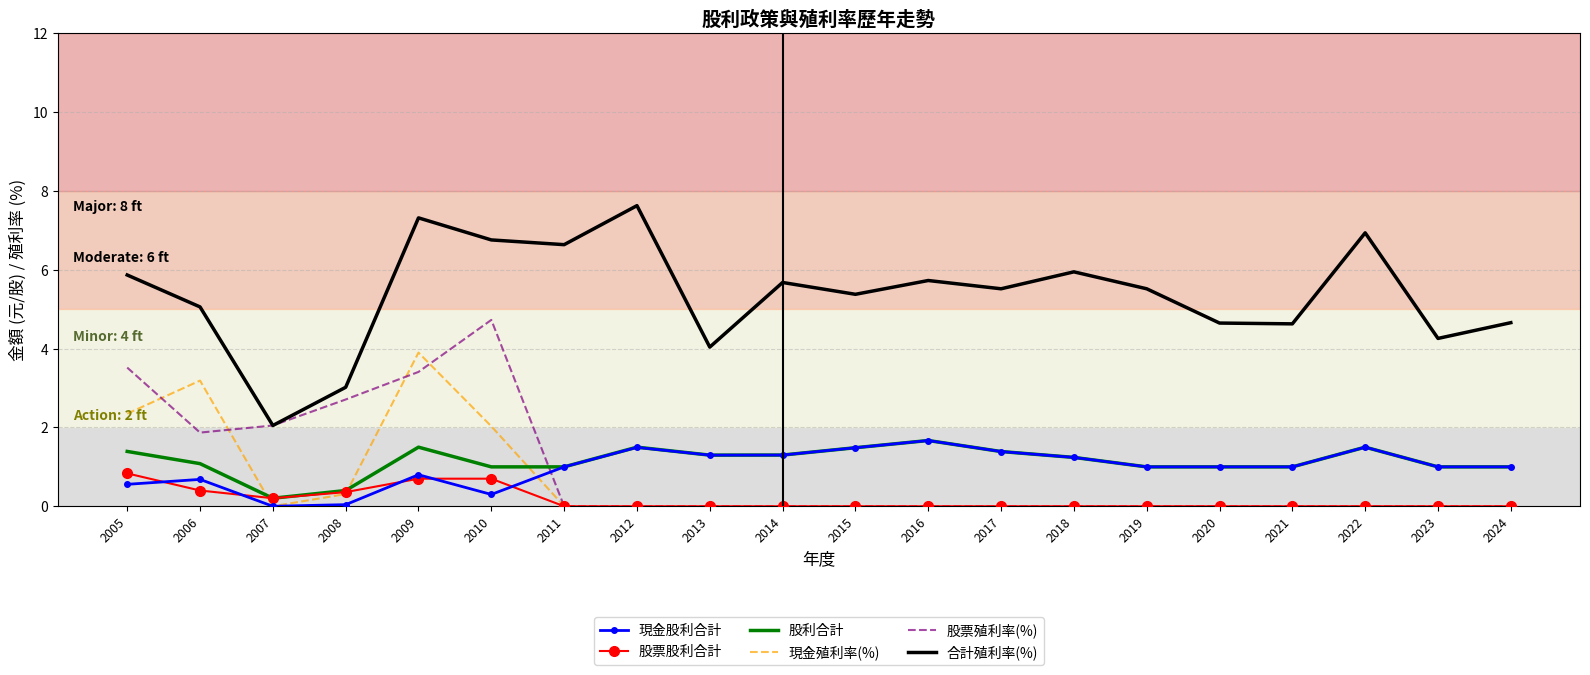

What are all the series names shown in the legend?

現金股利合計, 股票股利合計, 股利合計, 現金殖利率(%), 股票殖利率(%), 合計殖利率(%)